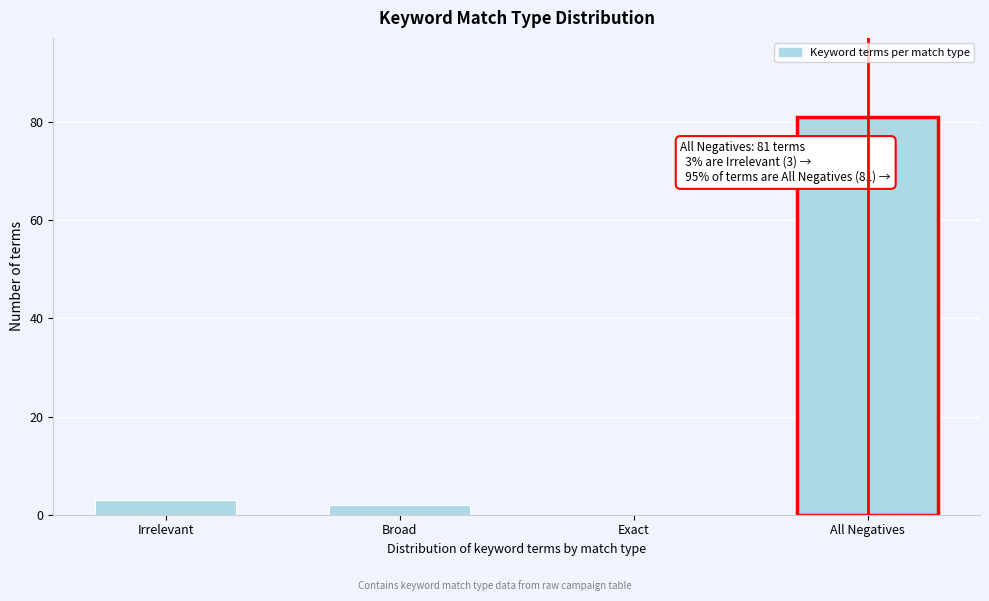

Reading left to right, extract all data points from this chart.

Irrelevant=3	Broad=2	Exact=0	All Negatives=81